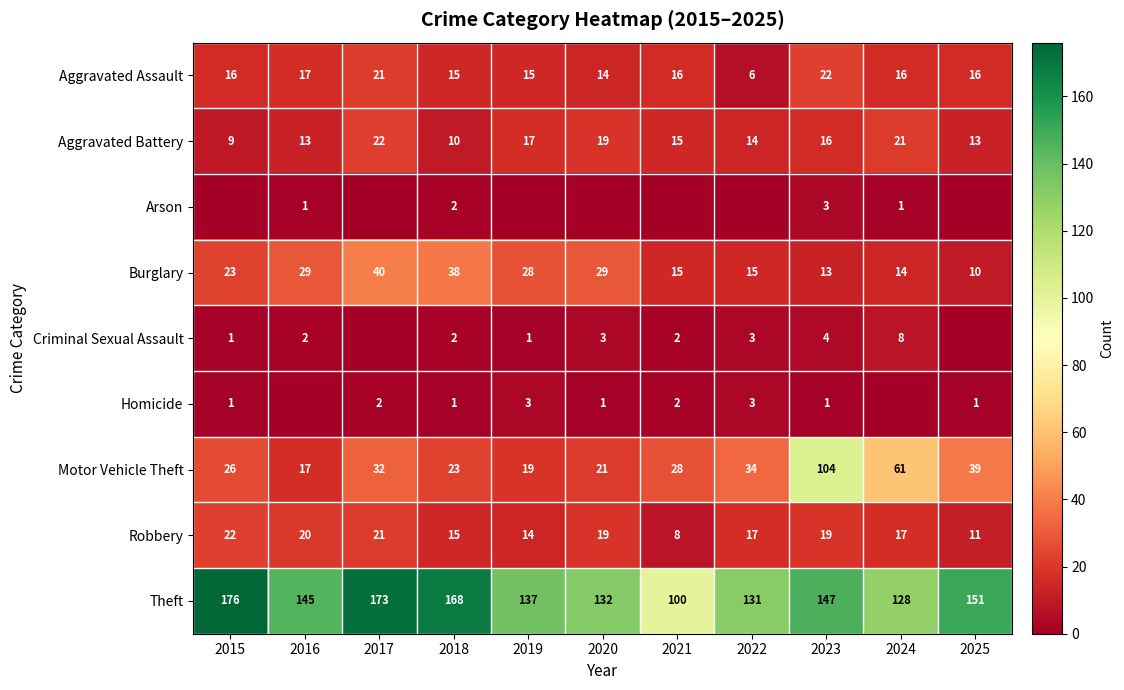

At which category does the chart reach its peak across all series?

2015